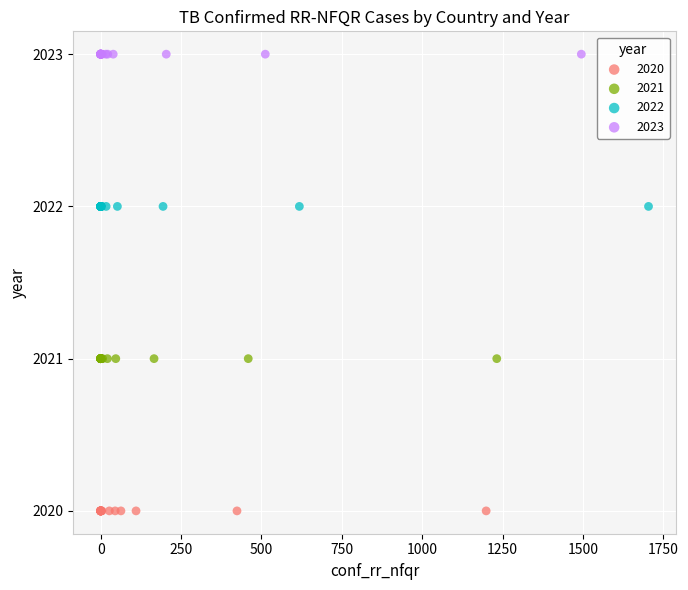

Which series contains the highest Y value?

2023